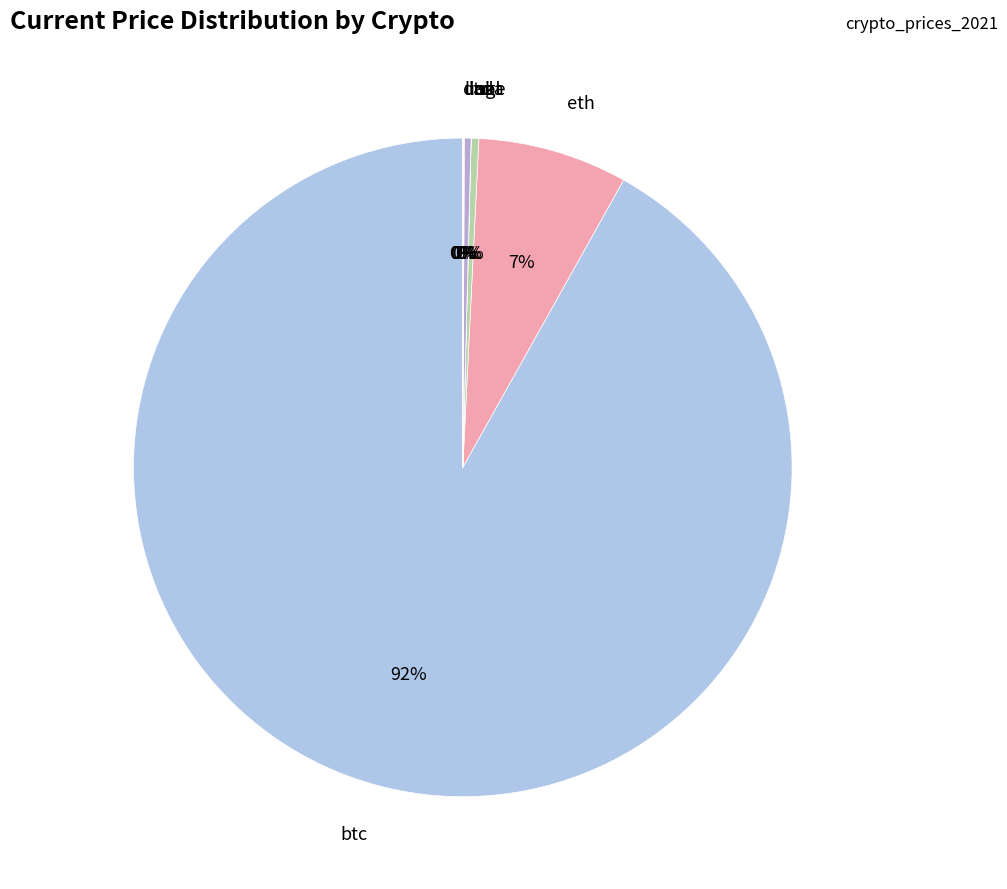

Rank the categories by value from lowest to highest.

doge, ada, uni, link, ltc, sol, eth, btc